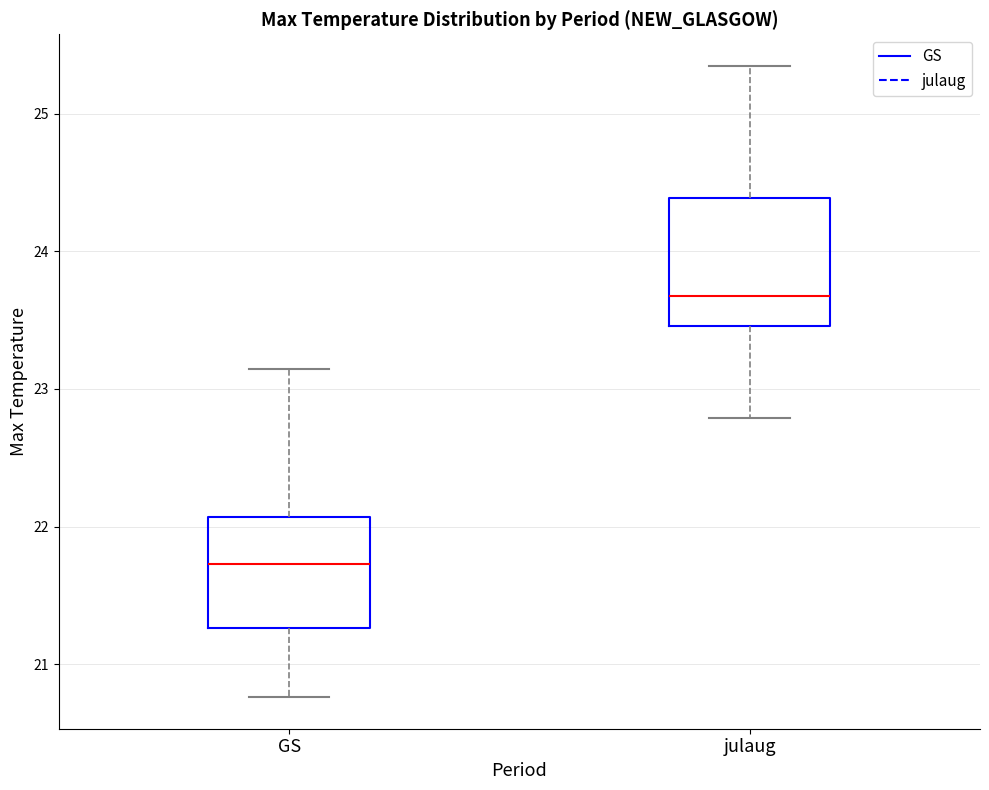

Reading left to right, read every box against the y-axis: the position of its median line, the range the box covers, and the ends of its whiskers. The values are not printed on the chart, so give them approximately, as read against the axis.

GS: median 21.7, box 21.3 to 22.1, whiskers 20.8 to 23.1
julaug: median 23.7, box 23.5 to 24.4, whiskers 22.8 to 25.3